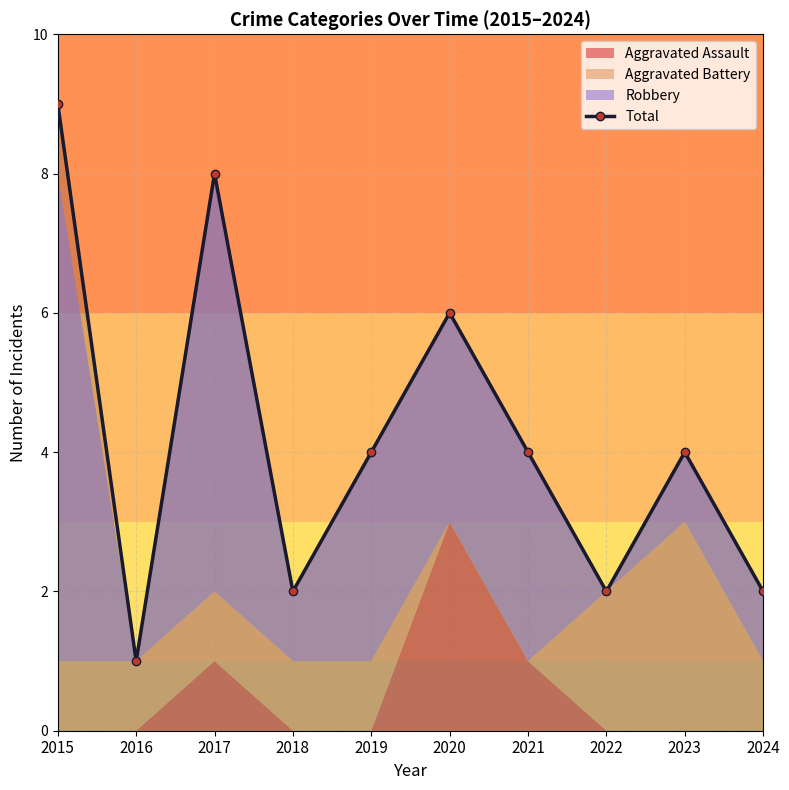

True or false: the data has more than 2 interior local peaks.

True